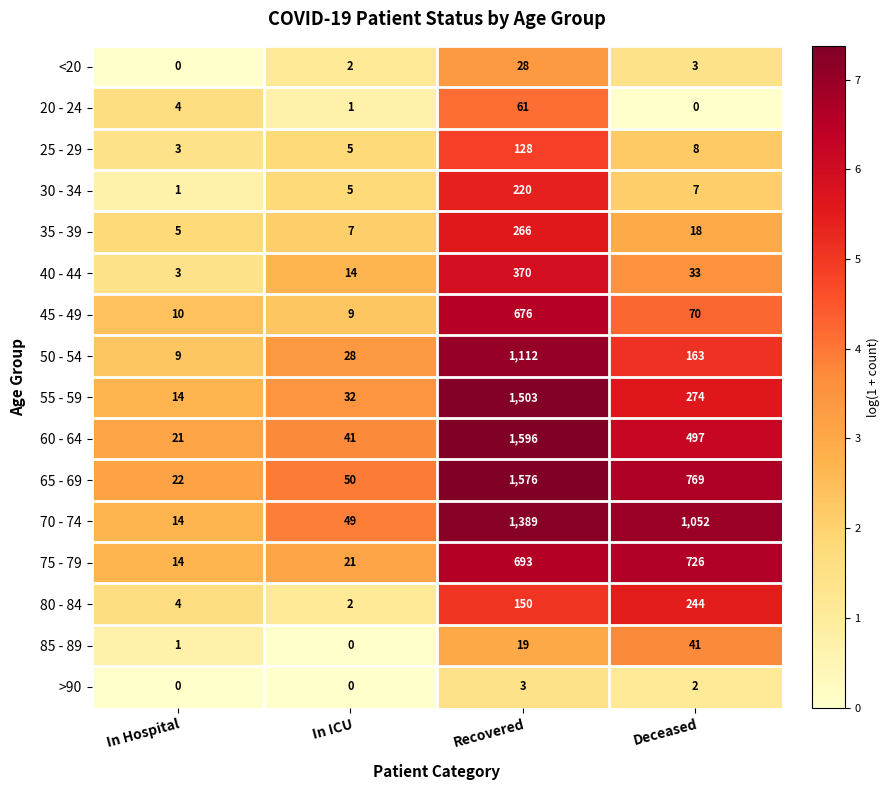

The value of 55 - 59 at Recovered is 1503. True or false?

True